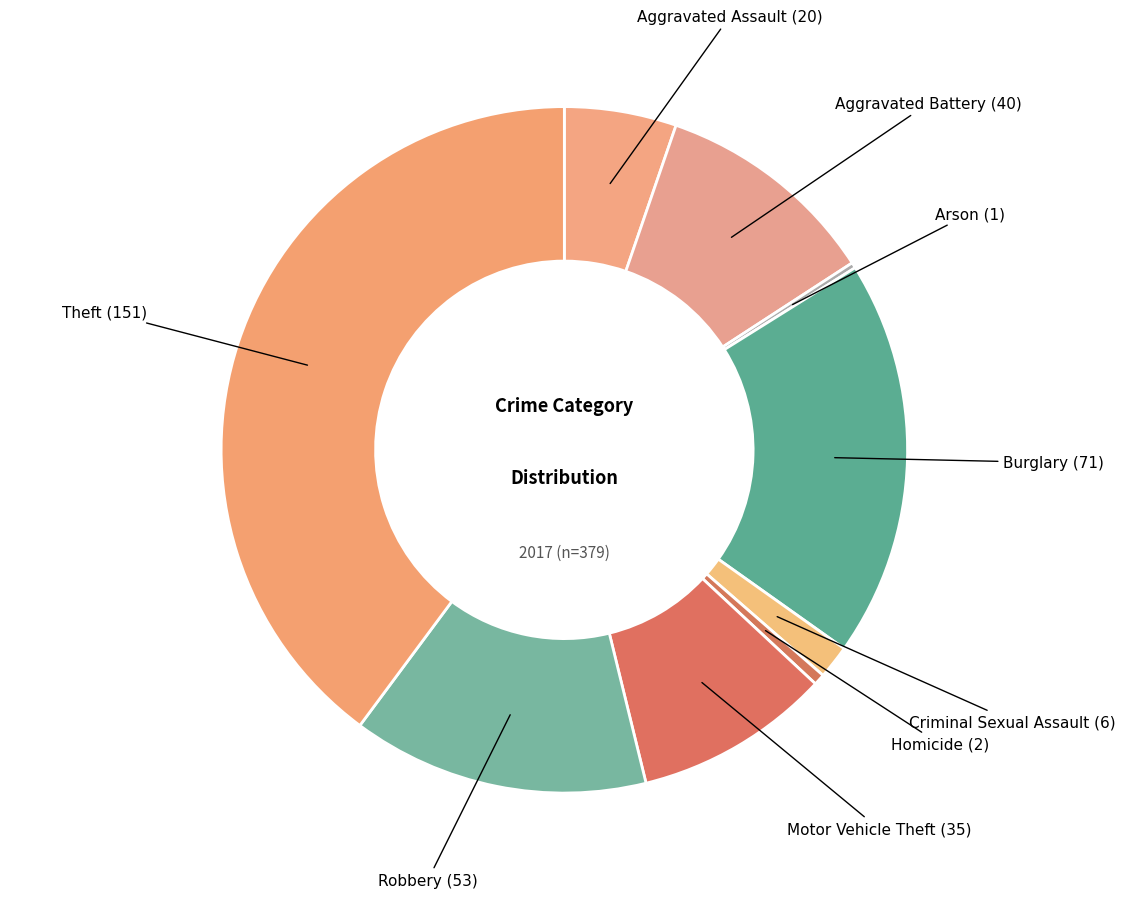

Rank the categories by value from lowest to highest.

Arson, Homicide, Criminal Sexual Assault, Aggravated Assault, Motor Vehicle Theft, Aggravated Battery, Robbery, Burglary, Theft